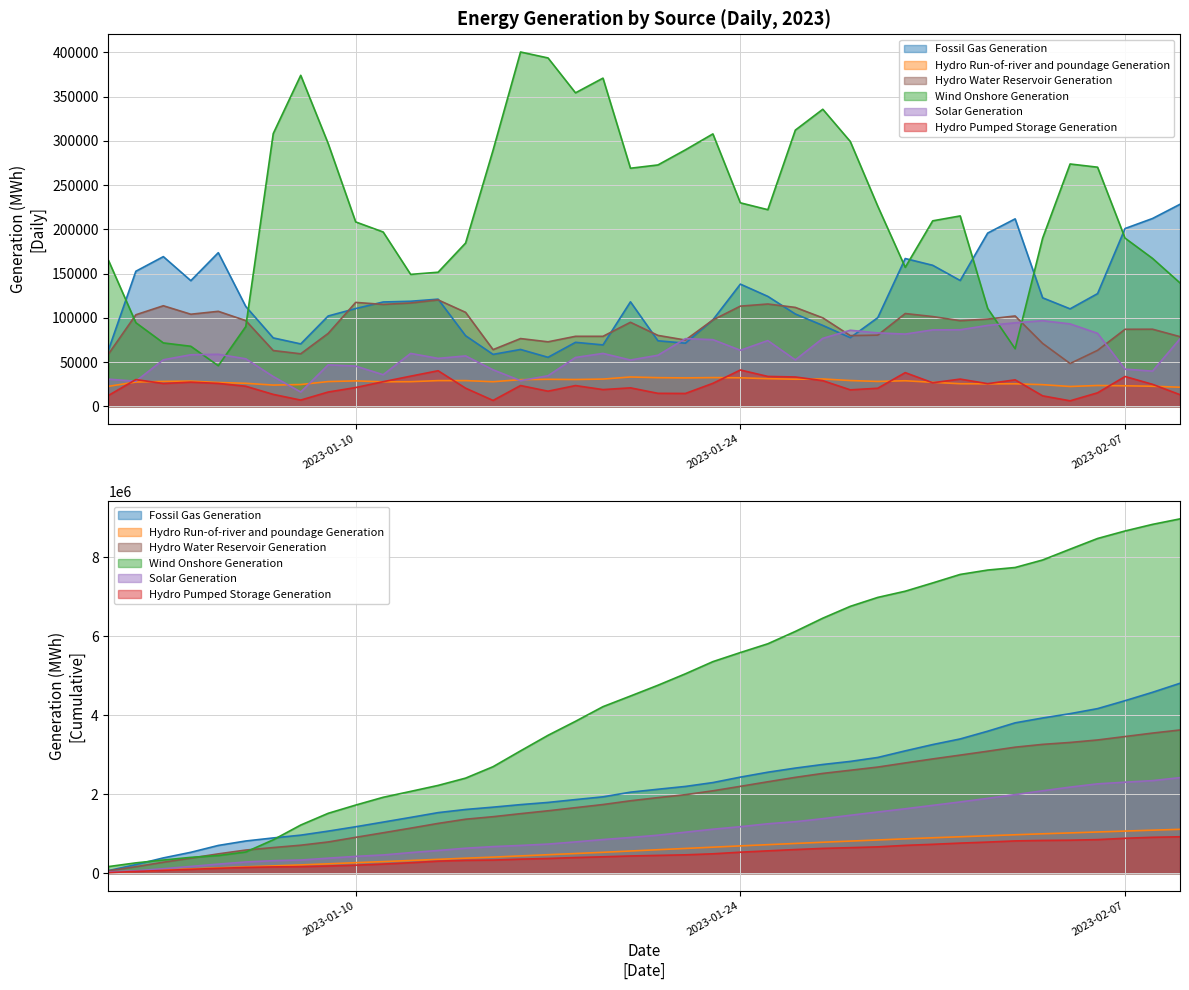

At which category does the chart reach its minimum across all series?

2023-02-05